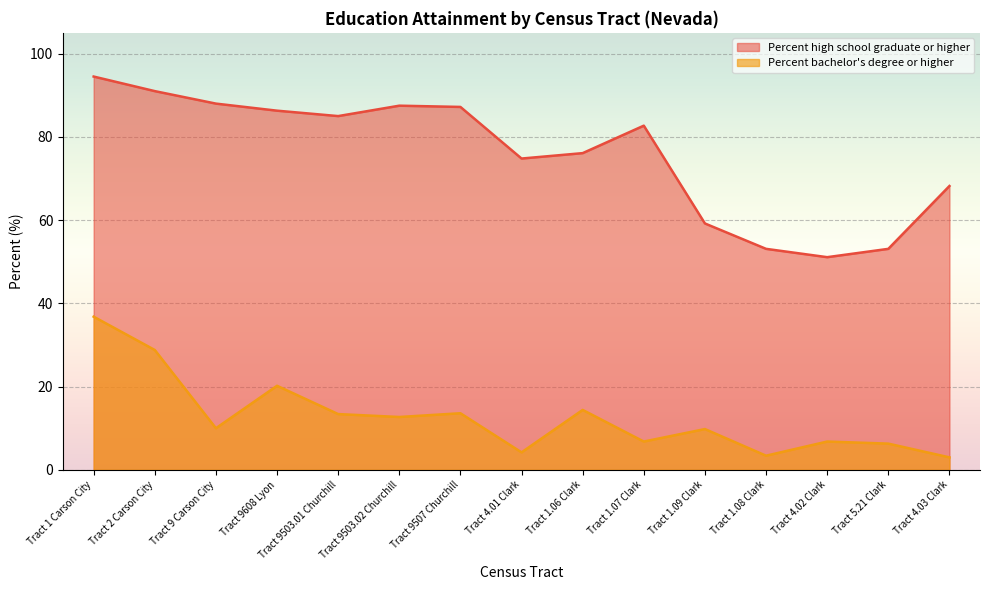

True or false: Percent high school graduate or higher and Percent bachelor's degree or higher intersect in this chart.

False